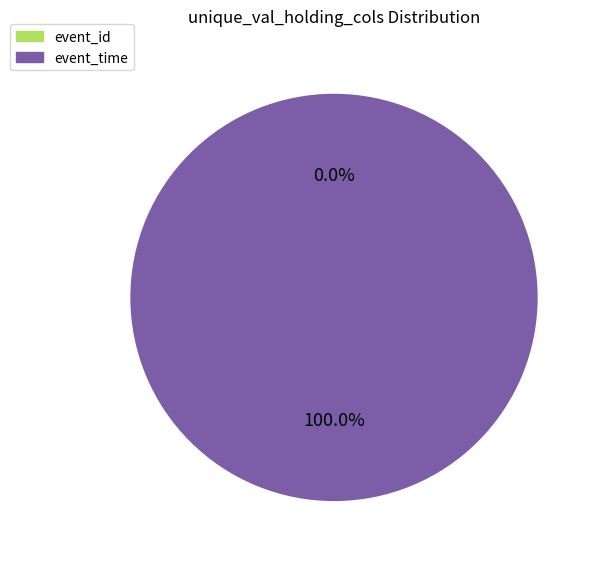

Count the number of slices in the pie.

2